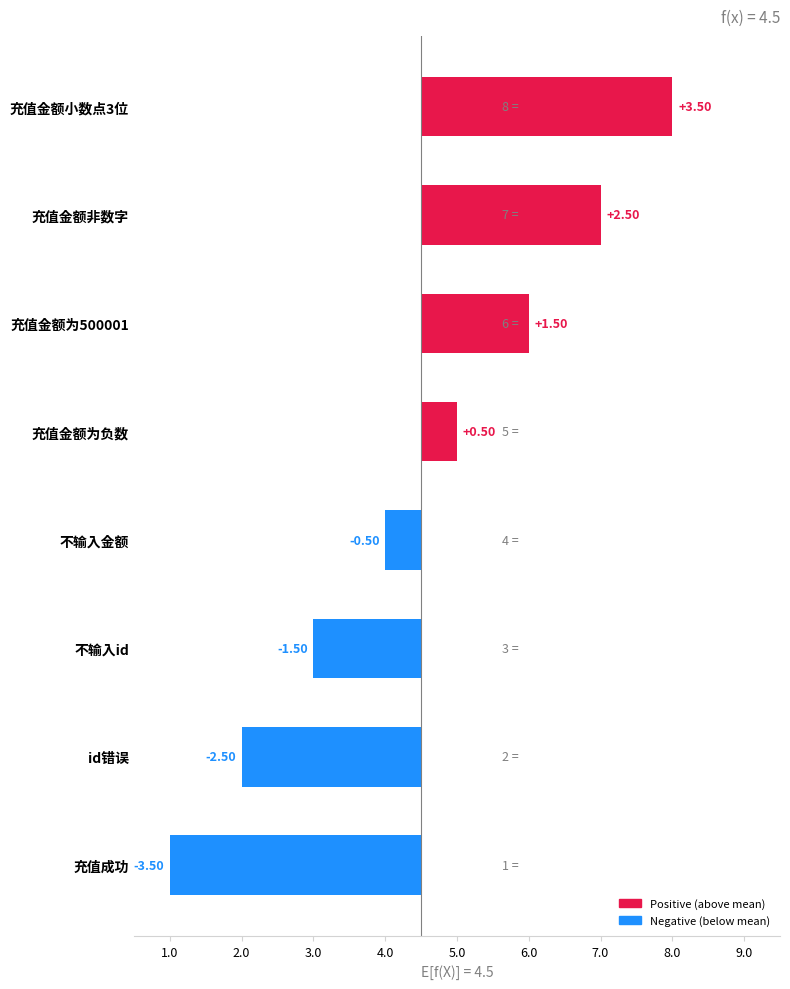

Are the bars horizontal?

Yes